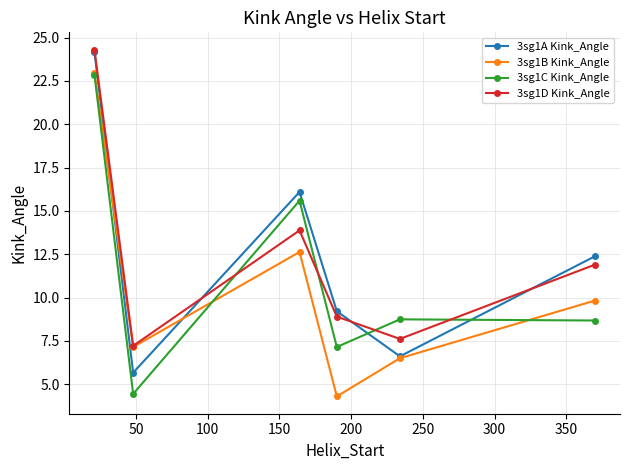

What is the value of the 3sg1A Kink_Angle point at the 3rd from the left?

16.1